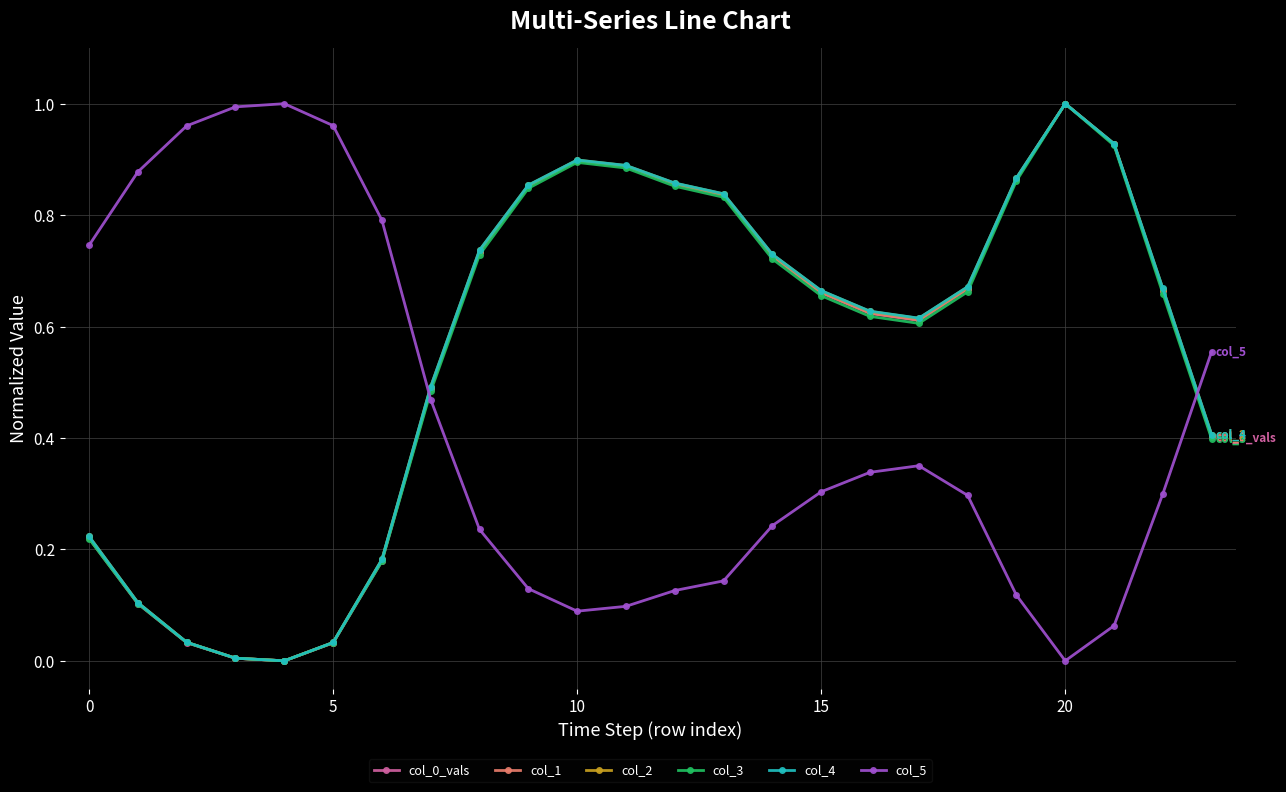

True or false: col_0_vals has more than 0 interior local peaks.

True